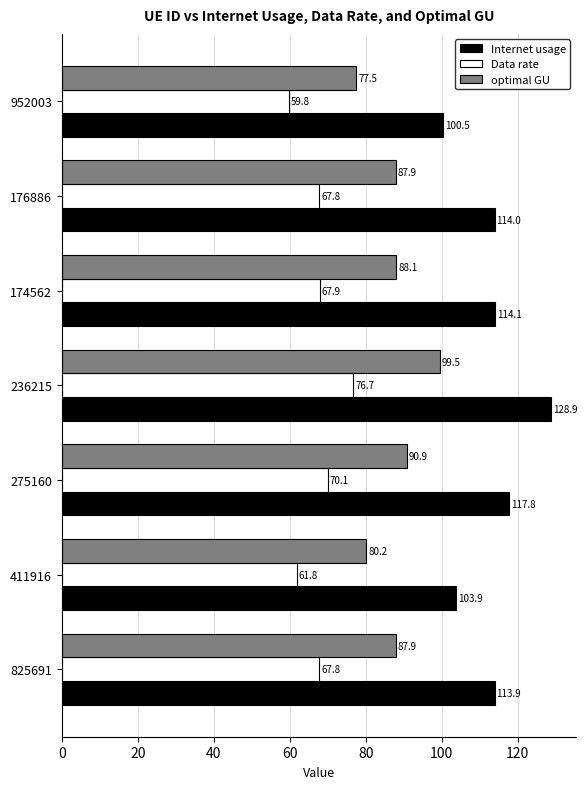

What is the greatest value displayed?

128.9